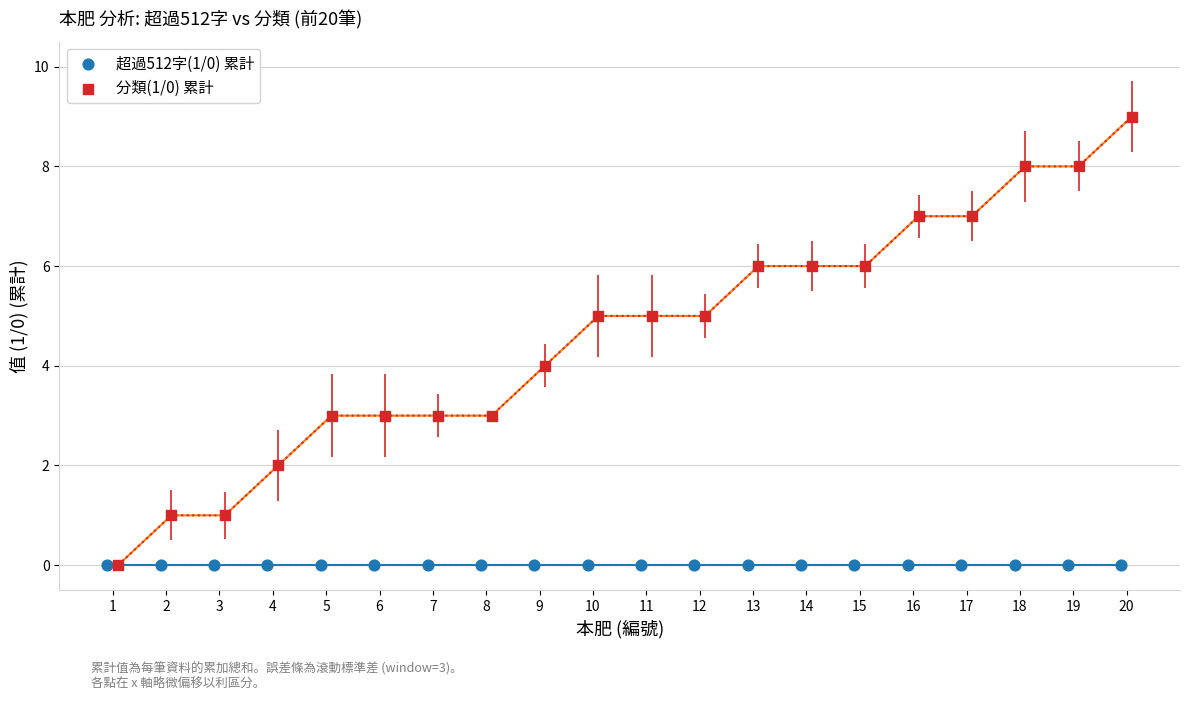

What are all the series names shown in the legend?

超過512字(1/0) 累計, 分類(1/0) 累計